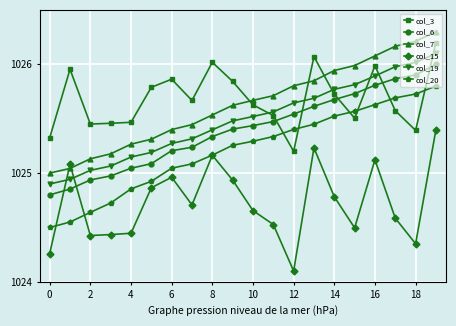

Which series has the largest total across all categories?

col_3